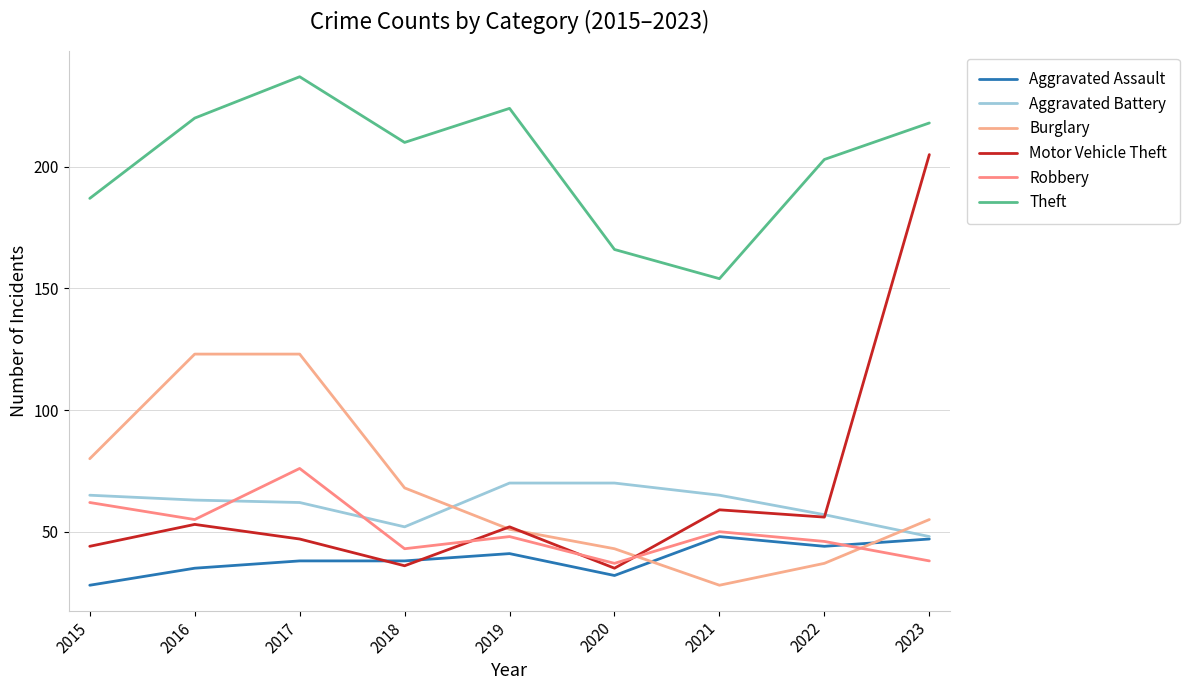

True or false: Aggravated Battery and Theft intersect in this chart.

False